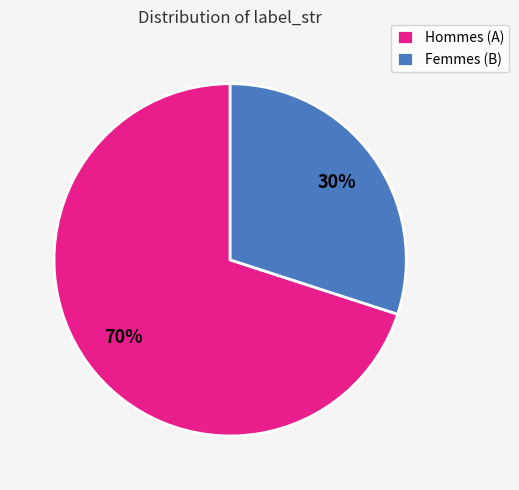

To the nearest percent, what portion does Femmes (B) represent?

30%